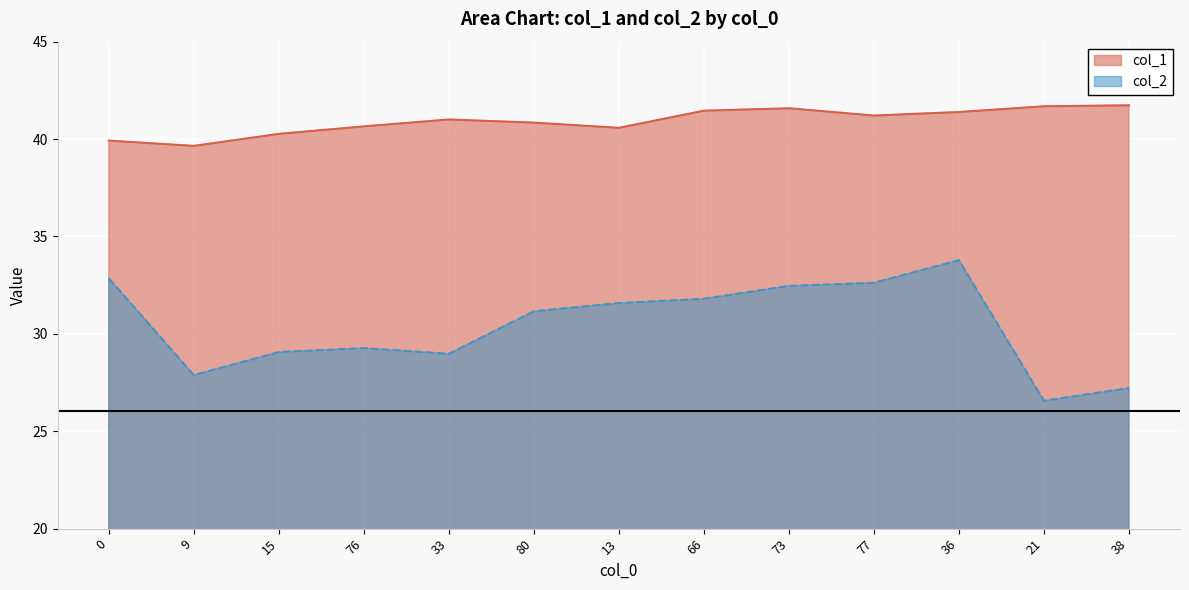

At how many categories does at least one series exceed 33?

13